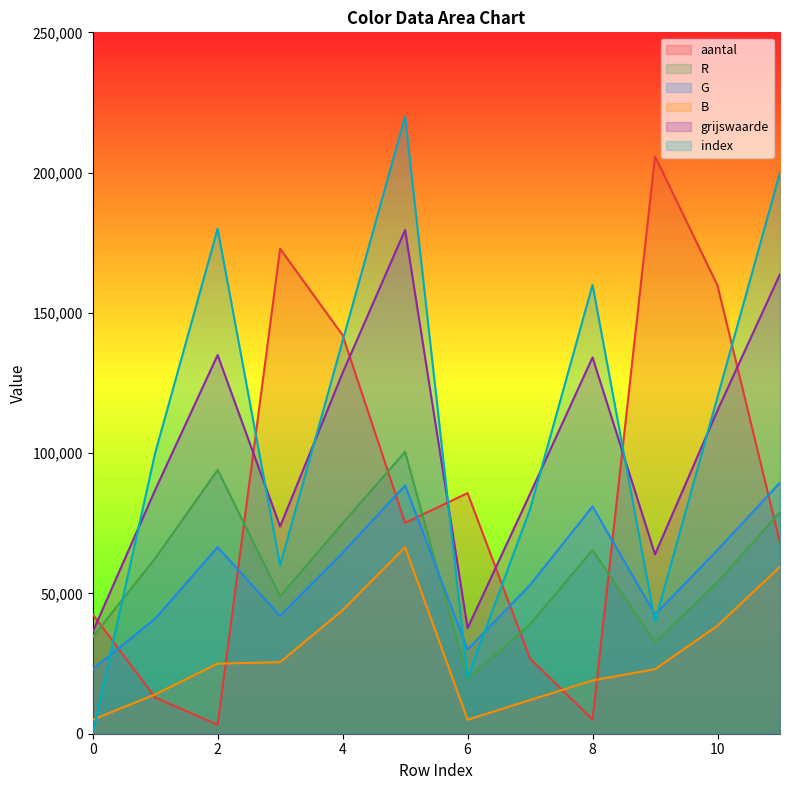

What is the average value of the aantal series?

83333